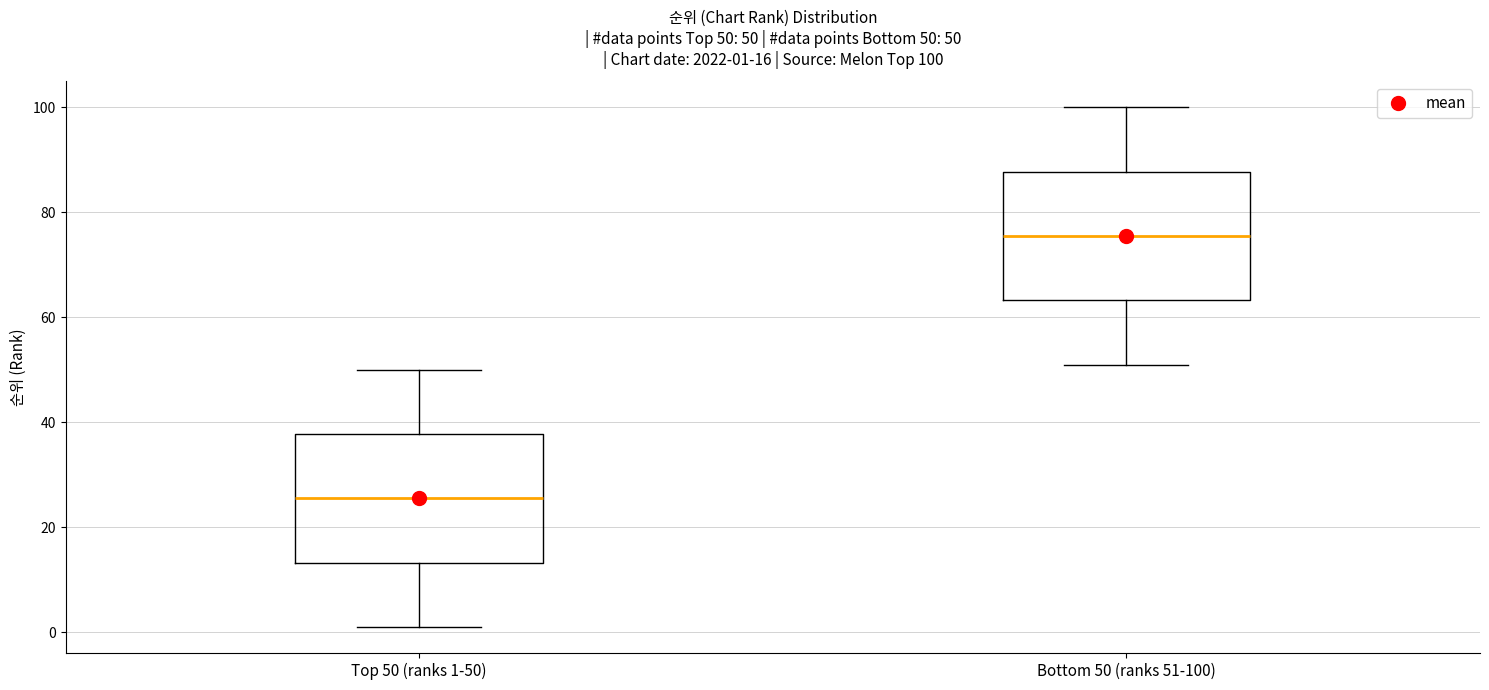

Which box has the highest median line?

Bottom 50 (ranks 51-100)